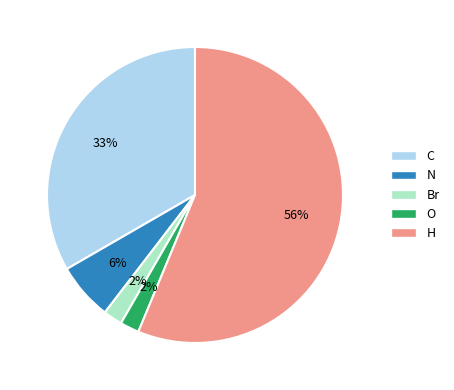

Do Br and N together represent more than half of the pie?

No